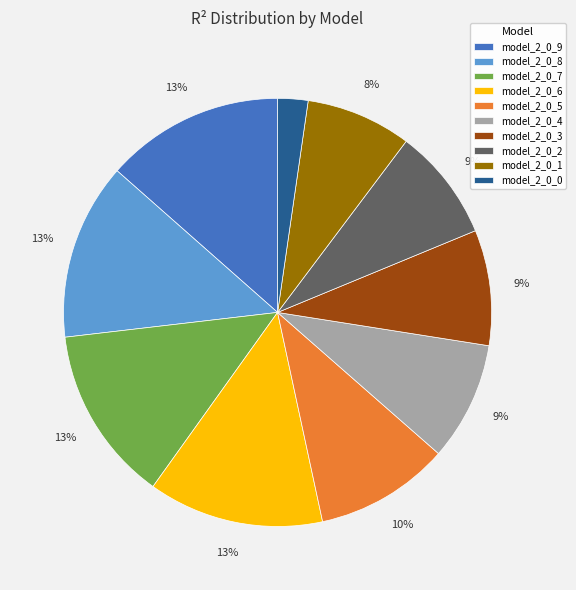

What is the smallest slice in the pie chart?

model_2_0_0